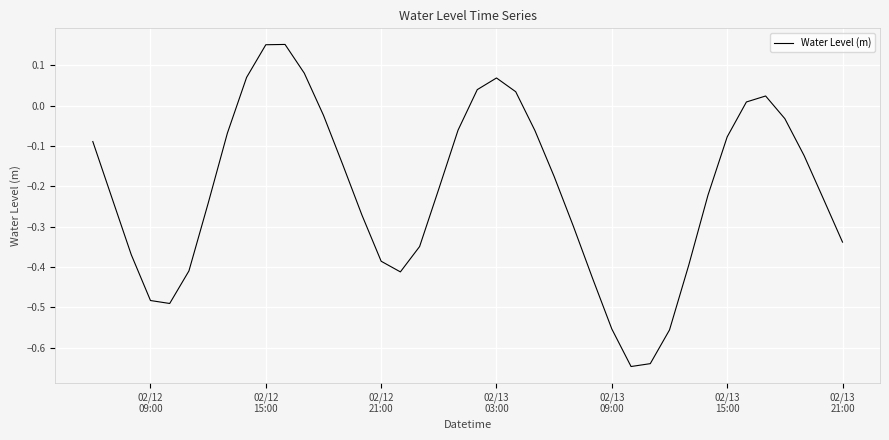

What is the difference between the maximum and minimum values?

0.8